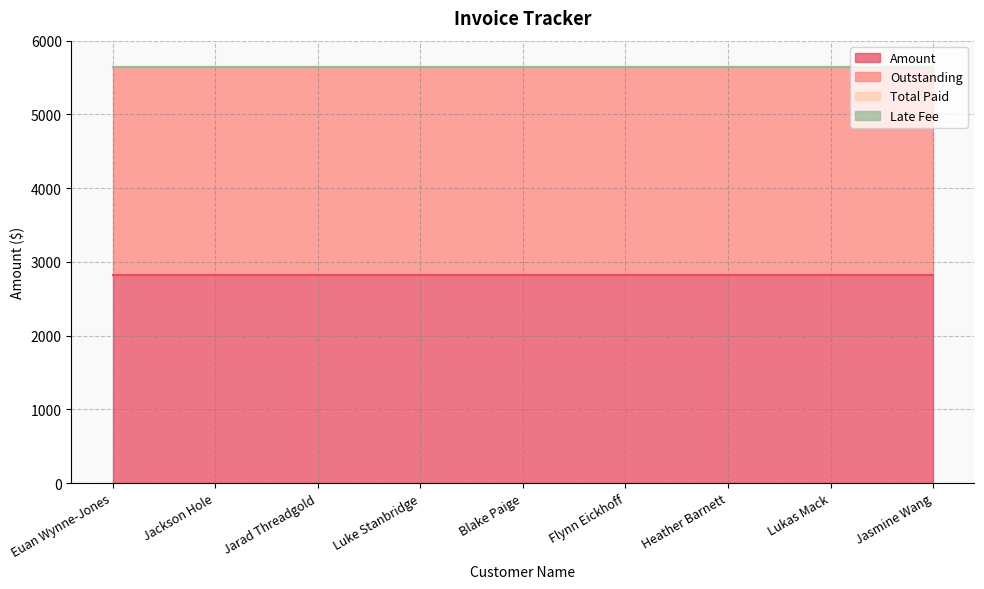

At which category is the sum across all series the highest?

Euan Wynne-Jones